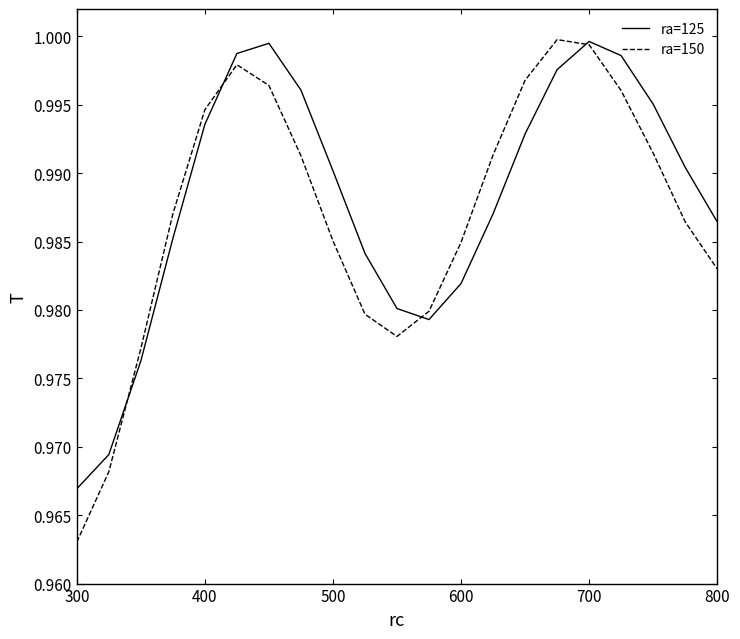

Which series has the widest spread of values?

ra=150